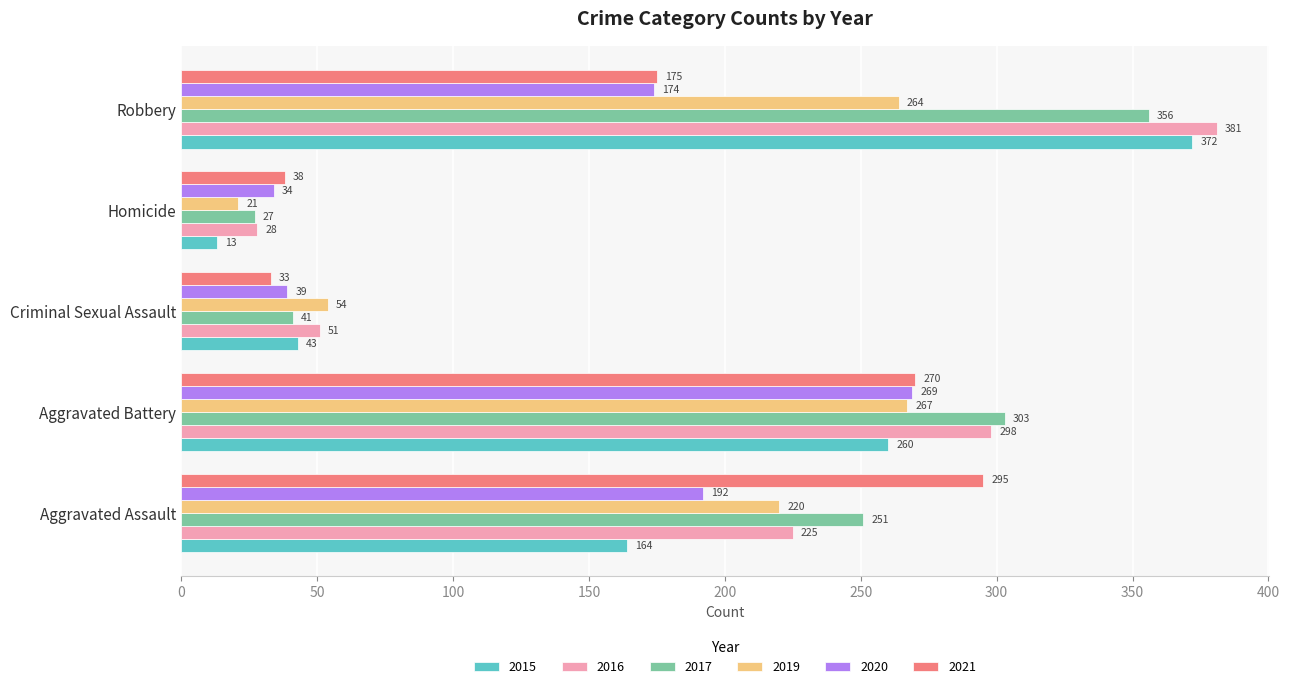

Rank the series by their maximum value, from highest to lowest.

2016, 2015, 2017, 2021, 2020, 2019